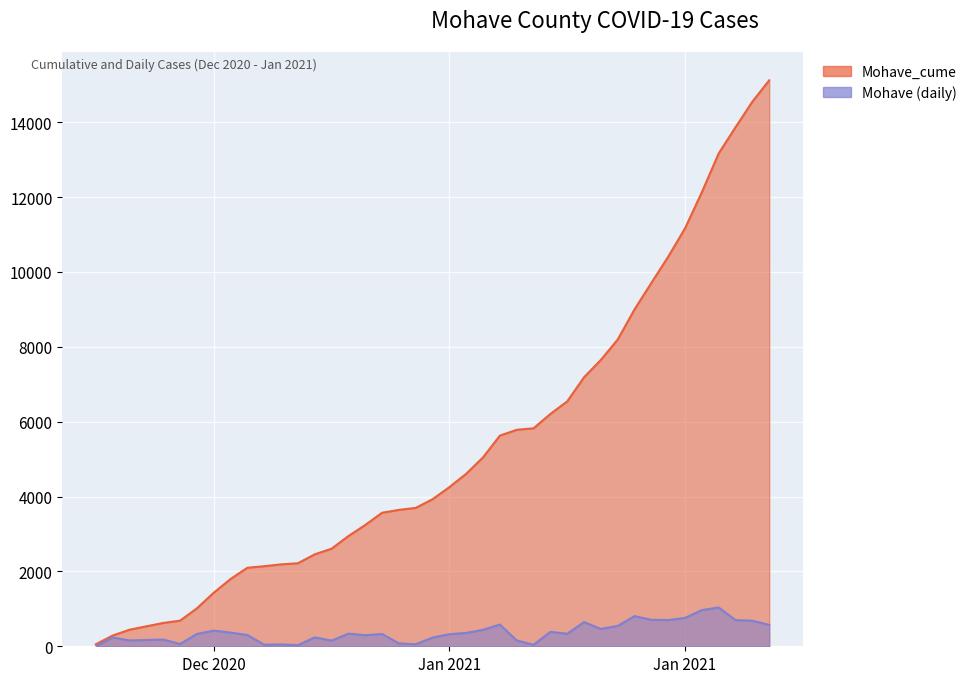

How many lines are shown in the chart?

2